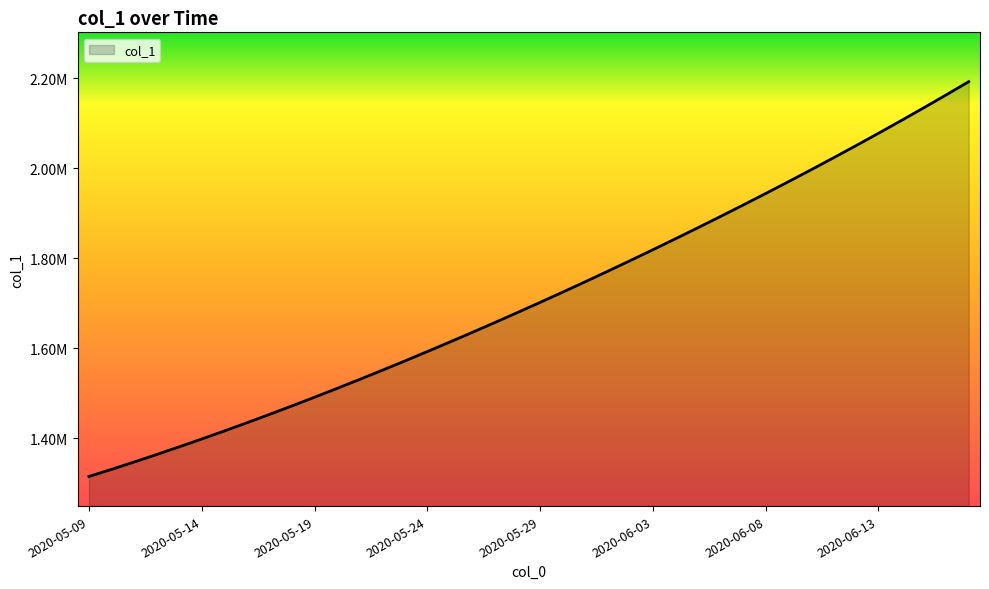

What is the maximum value shown in the chart?

2192182.8